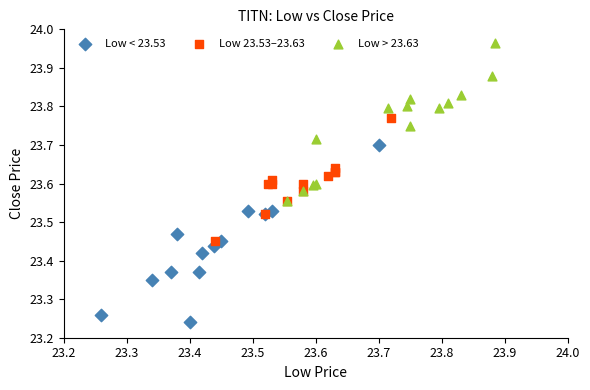

Which series has the widest spread of Y values?

Low < 23.53